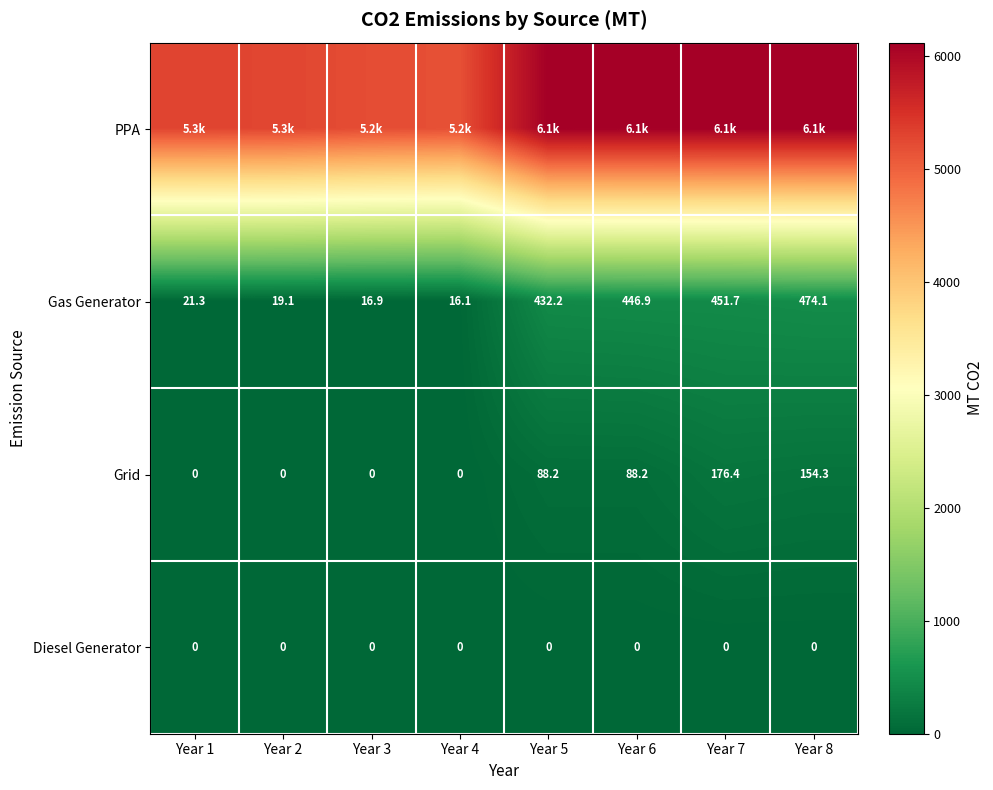

What is the total value across all series at Year 1?

5308.8